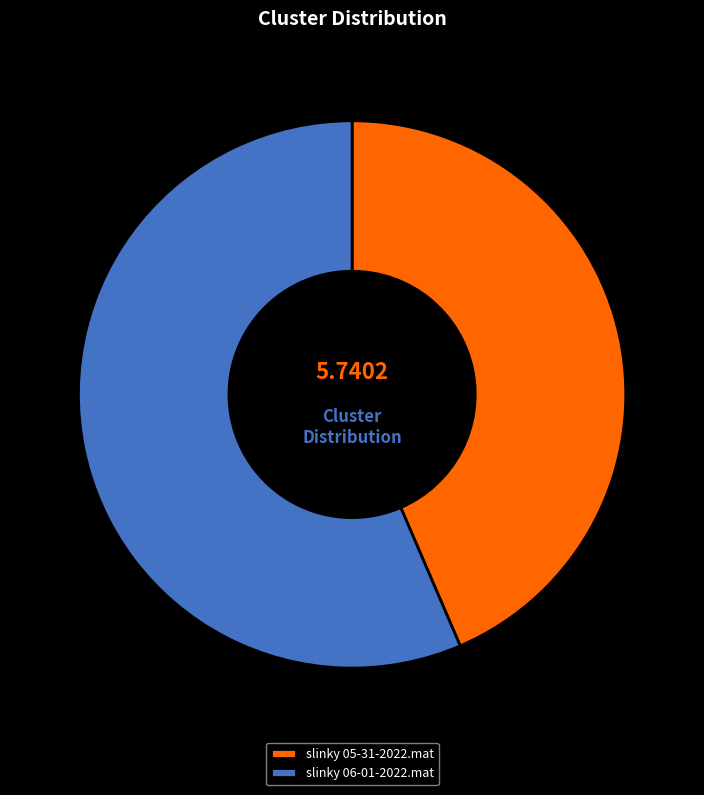

What is the smallest slice in the pie chart?

slinky 05-31-2022.mat